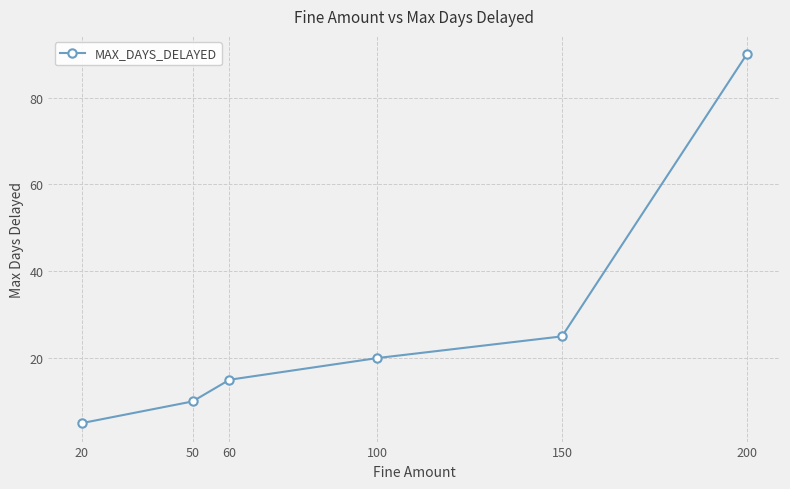

Rank the categories by value from lowest to highest.

20, 50, 60, 100, 150, 200